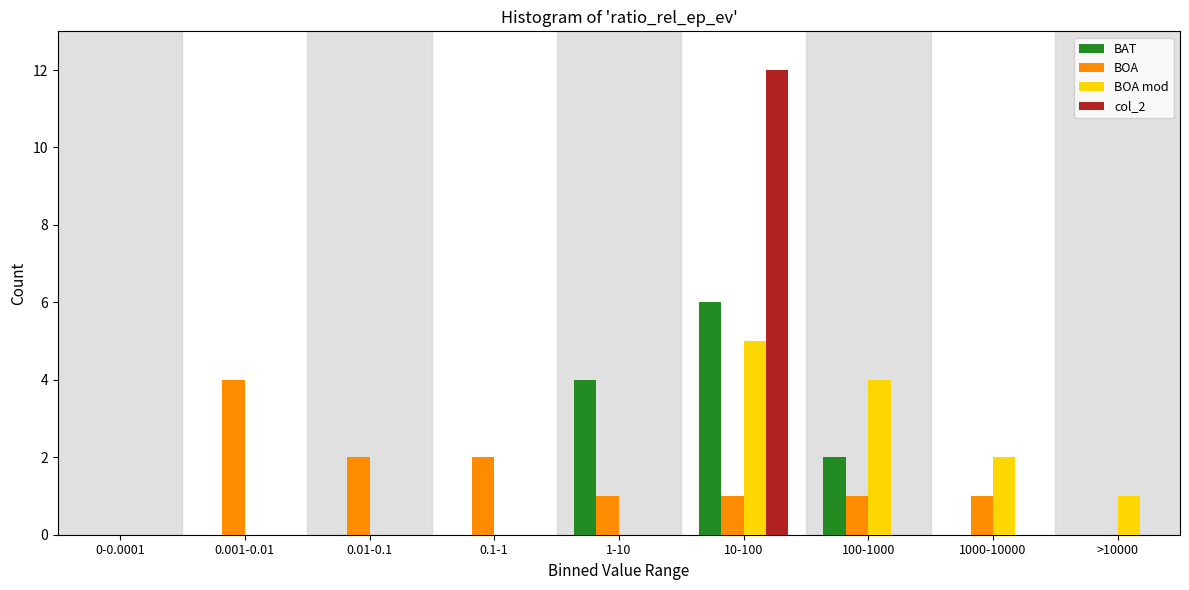

What is the total value across all series at 10-100?

24